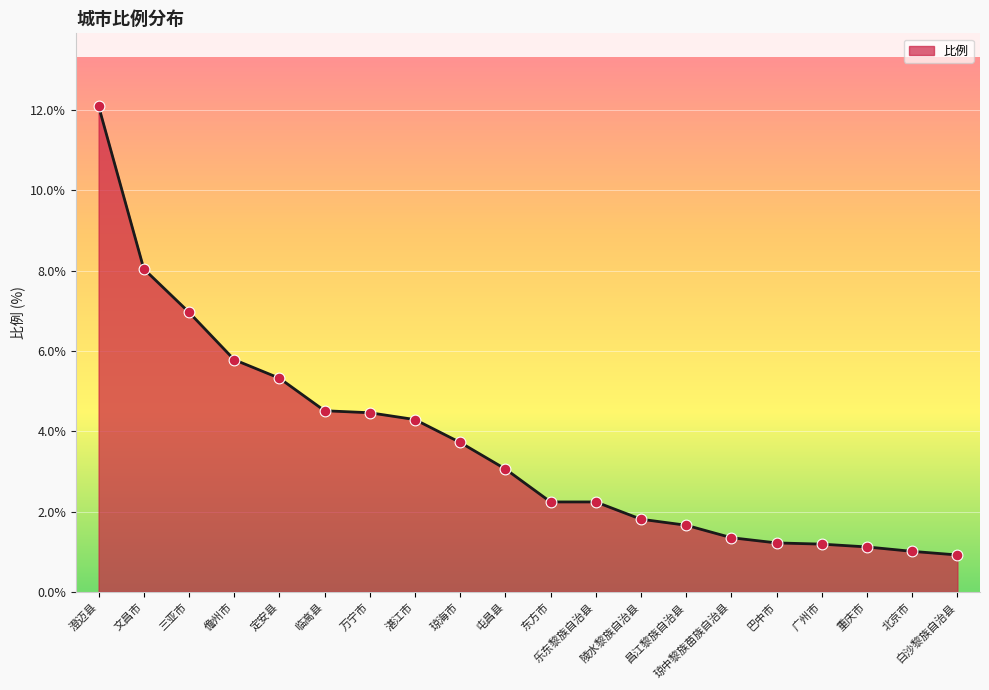

Between 北京市 and 澄迈县, which is larger?

澄迈县